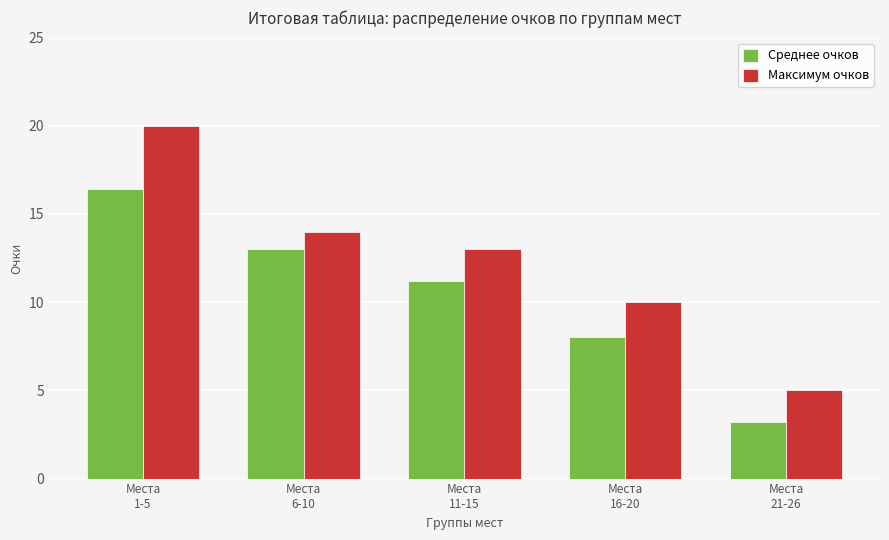

Reading right to left, transcribe all the data shown in this chart.

Среднее очков: 3.2	8.0	11.2	13.0	16.4
Максимум очков: 5.0	10.0	13.0	14.0	20.0